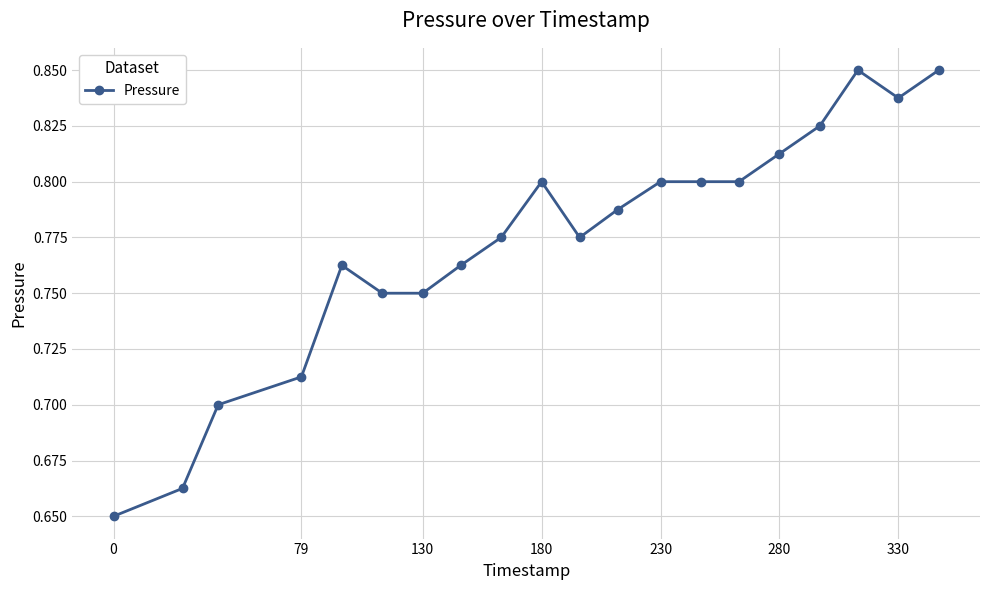

How many values are between 0 and 1?

20